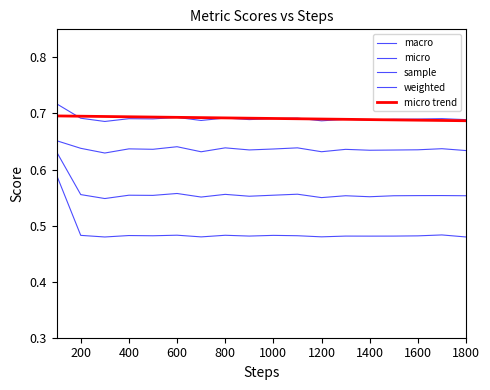

True or false: sample and micro intersect in this chart.

False